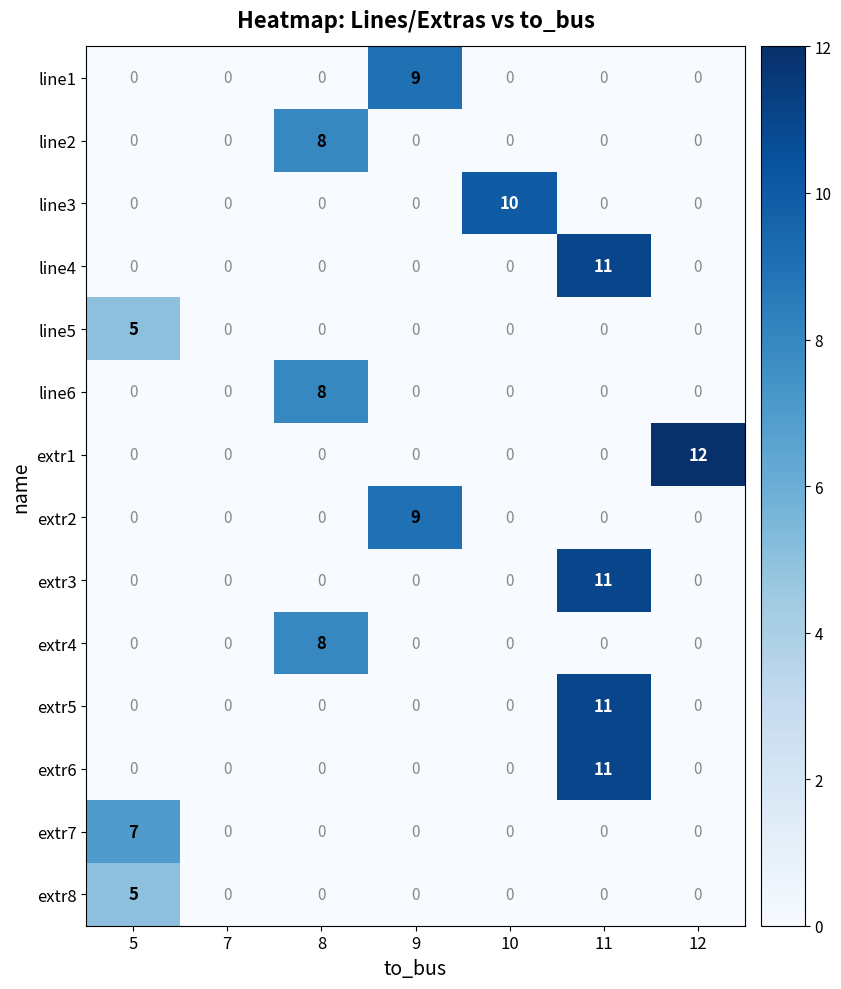

Which series has the widest spread of values?

extr1